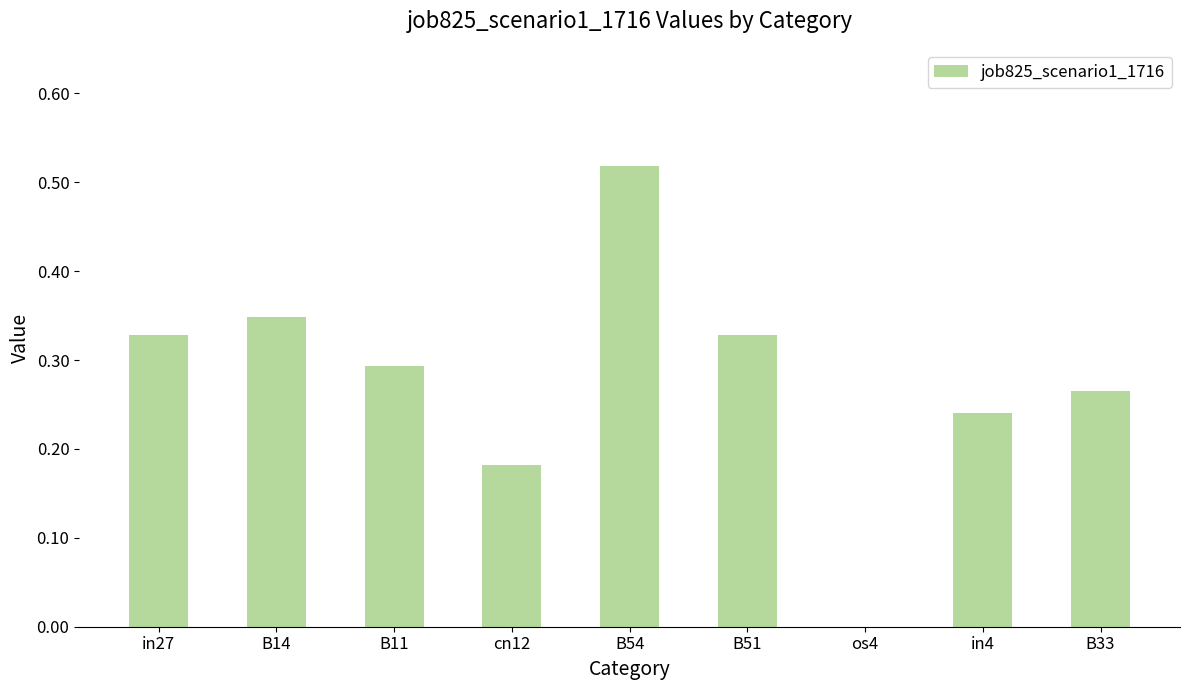

The chart shows a value of 0.3 at B14. True or false?

True